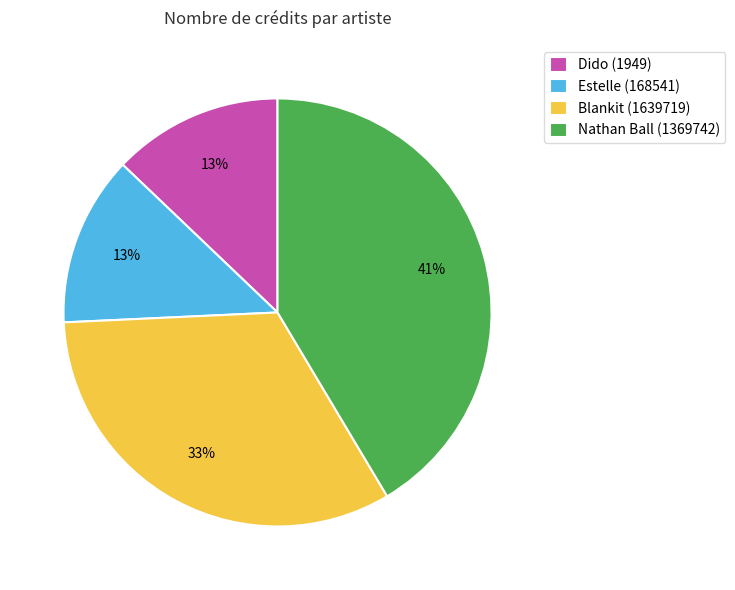

How many slices are in this pie chart?

4